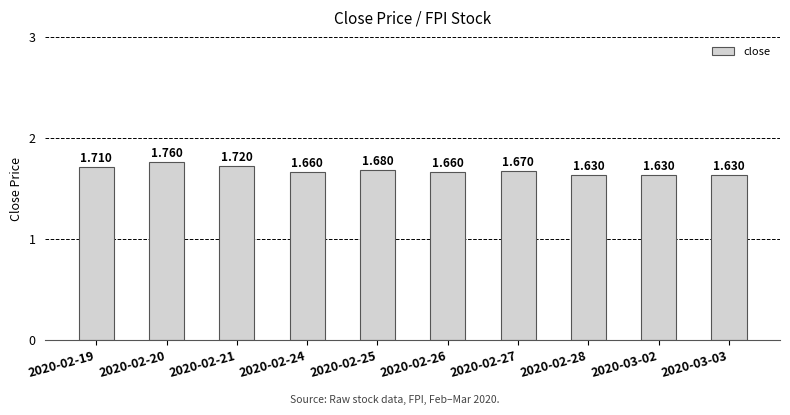

What position from the right is 2020-02-19?

10